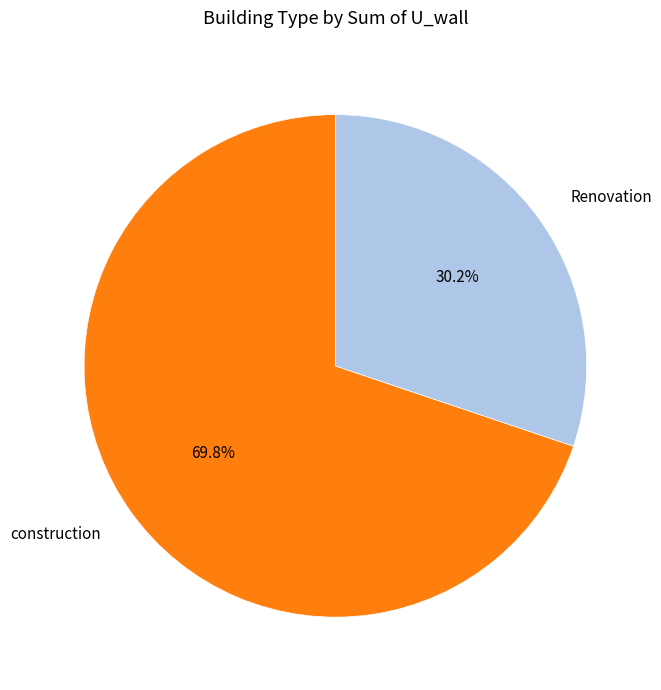

To the nearest percent, what portion does construction represent?

70%